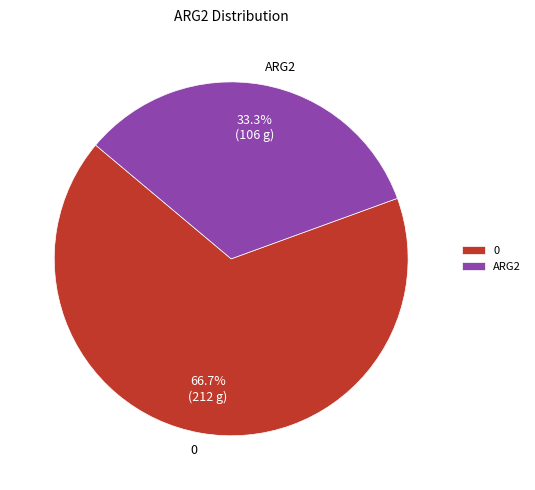

True or false: 0 accounts for 56% of the total.

False